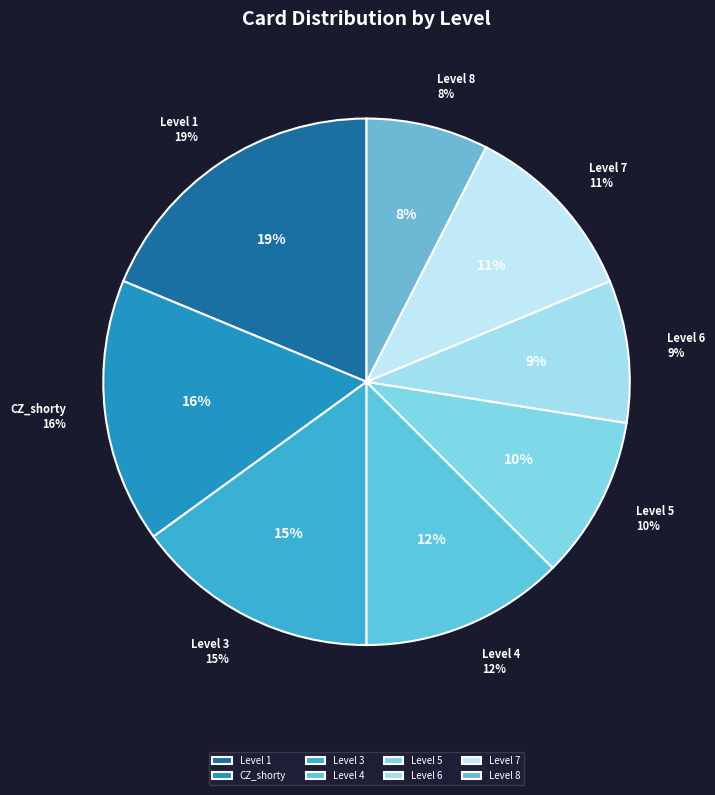

Does any single category account for the majority?

No